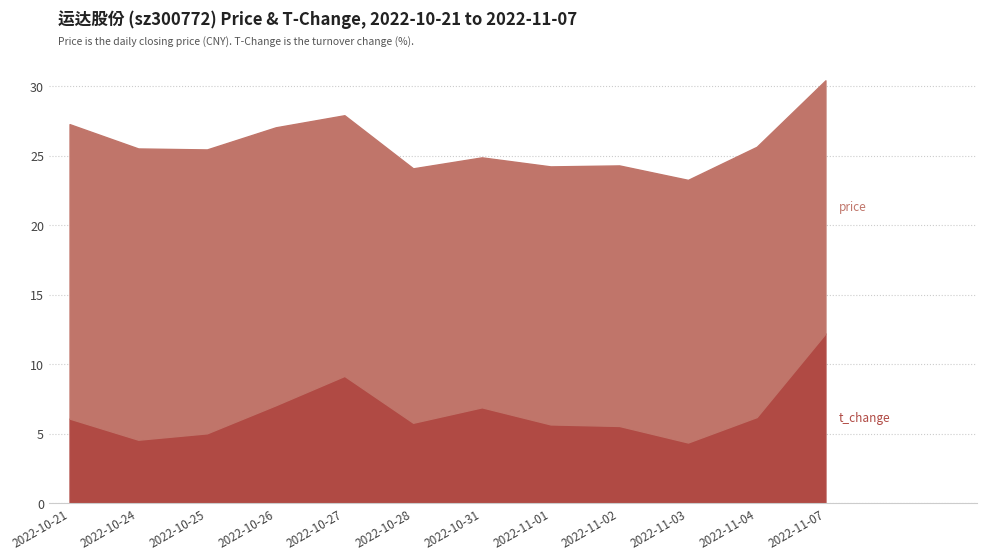

List the labels in order of t_change value, smallest first.

2022-11-03, 2022-10-24, 2022-10-25, 2022-11-02, 2022-11-01, 2022-10-28, 2022-10-21, 2022-11-04, 2022-10-31, 2022-10-26, 2022-10-27, 2022-11-07